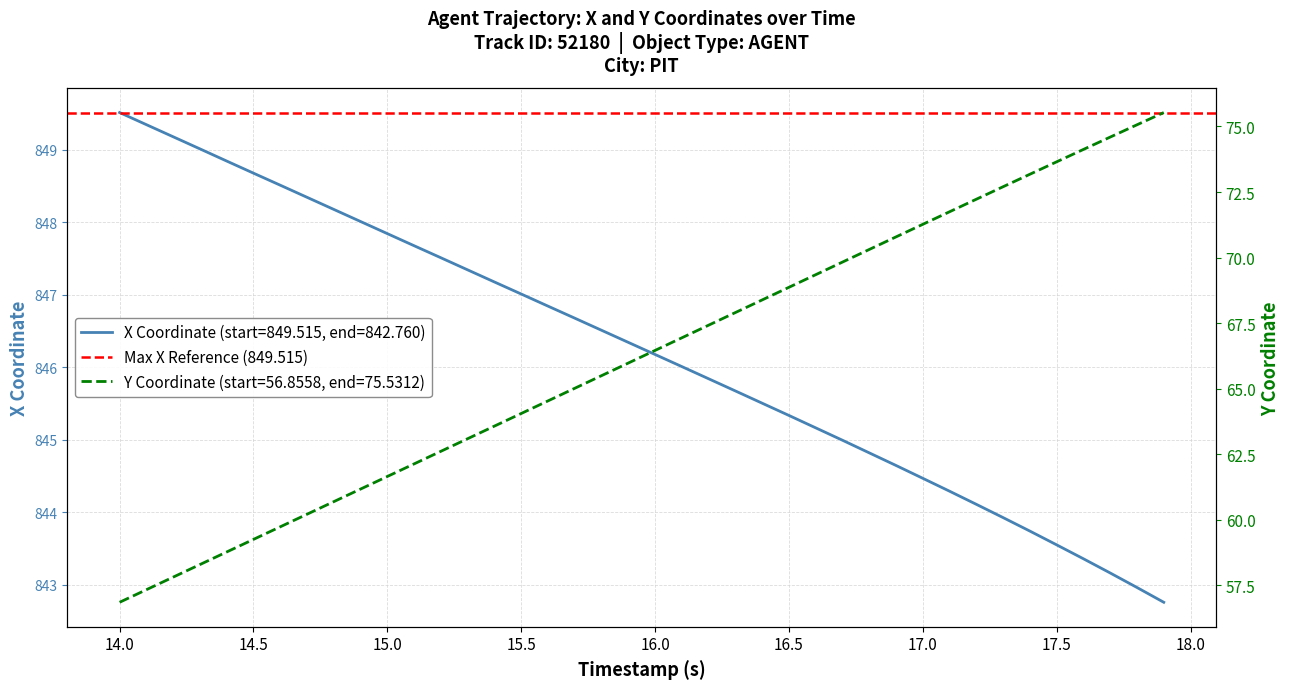

Reading left to right, list all the values displayed in this chart.

X: 849.5	849.3	849.2	849.0	848.8	848.7	848.5	848.3	848.2	848.0	847.8	847.7	847.5	847.3	847.2	847.0	846.8	846.7	846.5	846.3	846.2	846.0	845.8	845.7	845.5	845.3	845.2	845.0	844.8	844.6	844.5	844.3	844.1	843.9	843.7	843.6	843.4	843.2	843.0	842.8
Y: 56.9	57.3	57.8	58.3	58.8	59.3	59.7	60.2	60.7	61.2	61.7	62.1	62.6	63.1	63.6	64.1	64.5	65.0	65.5	66.0	66.5	66.9	67.4	67.9	68.4	68.9	69.3	69.8	70.3	70.8	71.3	71.7	72.2	72.7	73.2	73.7	74.1	74.6	75.1	75.5